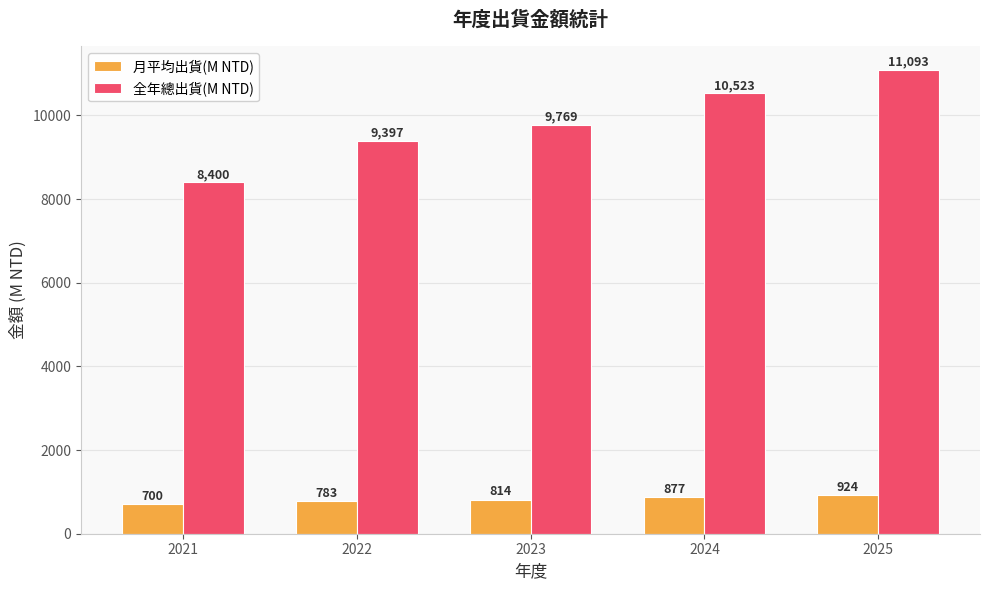

True or false: 全年總出貨(M NTD) has a value of 8400 at 2021.

True